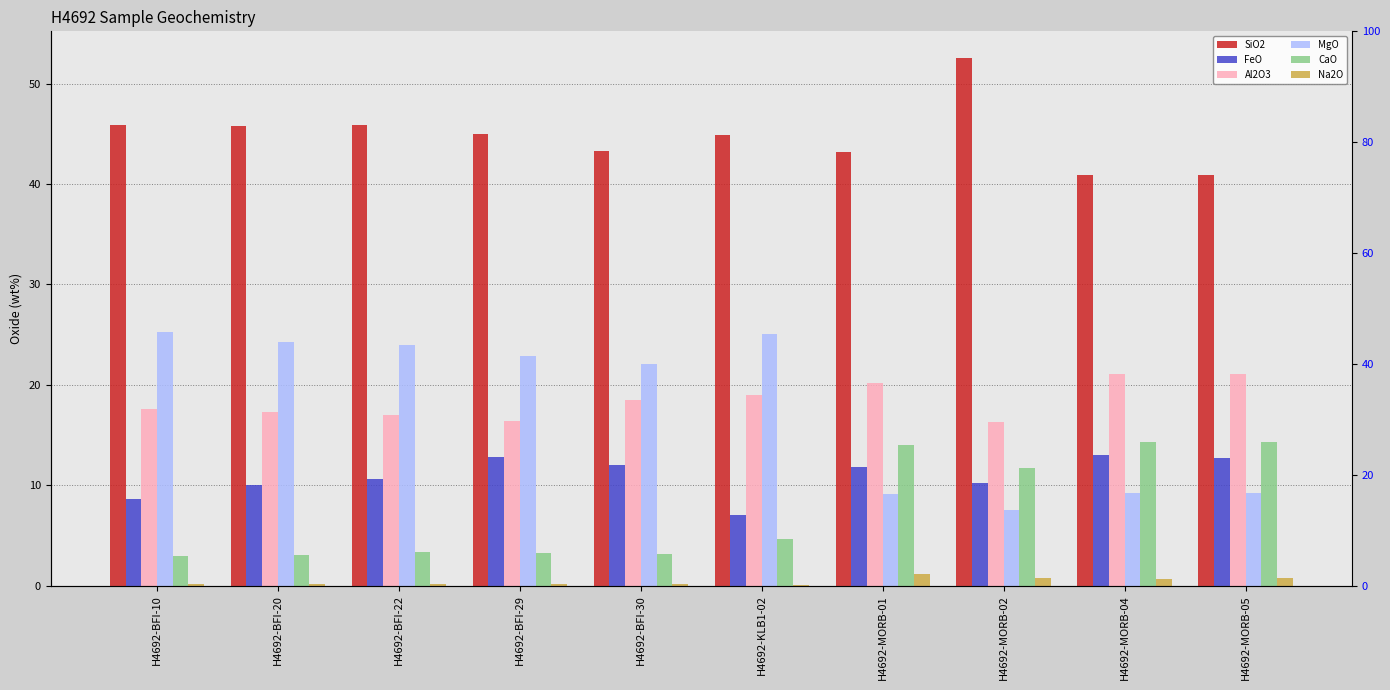

What is the value of the CaO bar at the 5th from the left?

3.1